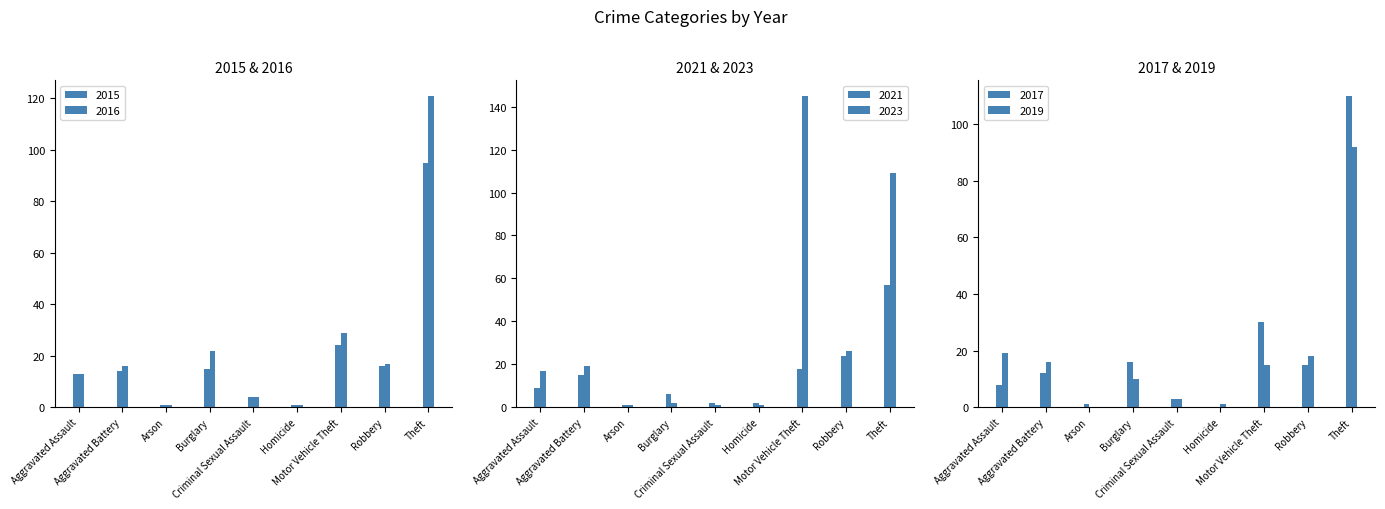

Which series changed the most between Arson and Robbery?

2023